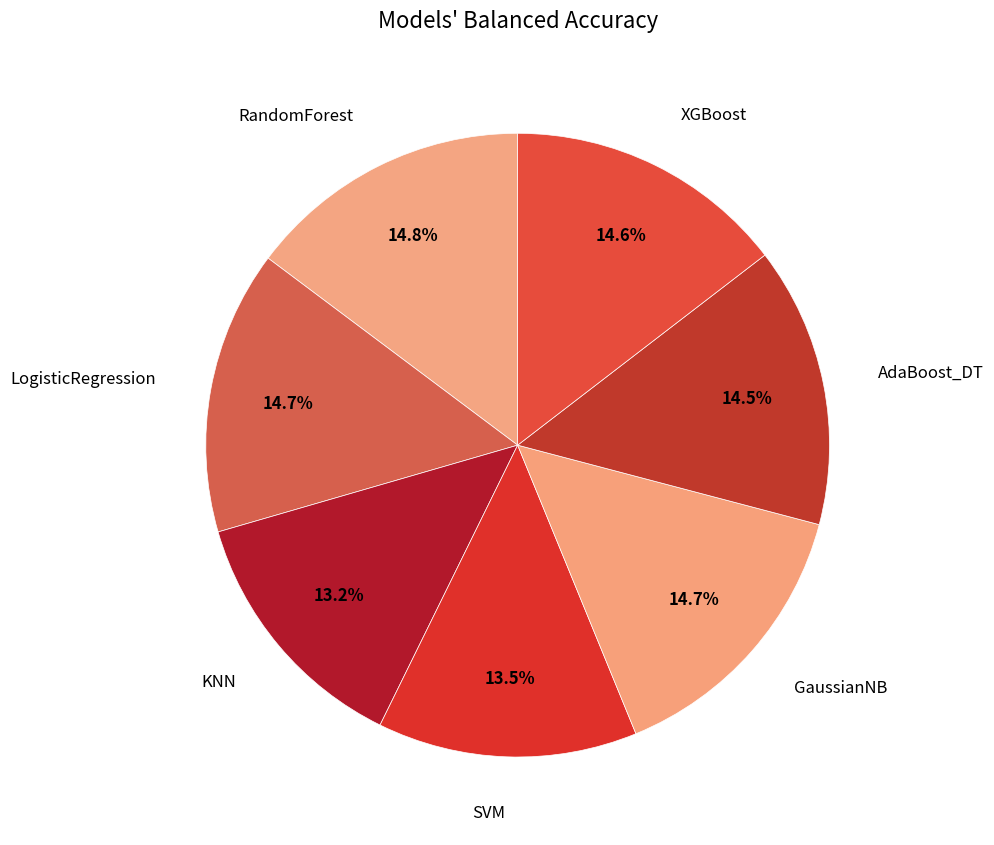

Which slice is the smallest?

KNN